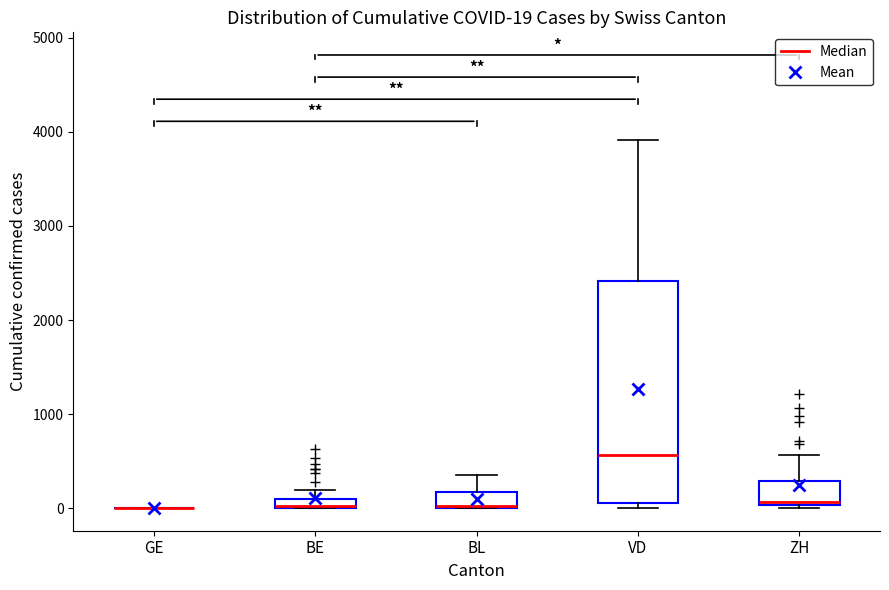

Comparing the boxes themselves (not the whiskers), which one is the tallest?

VD